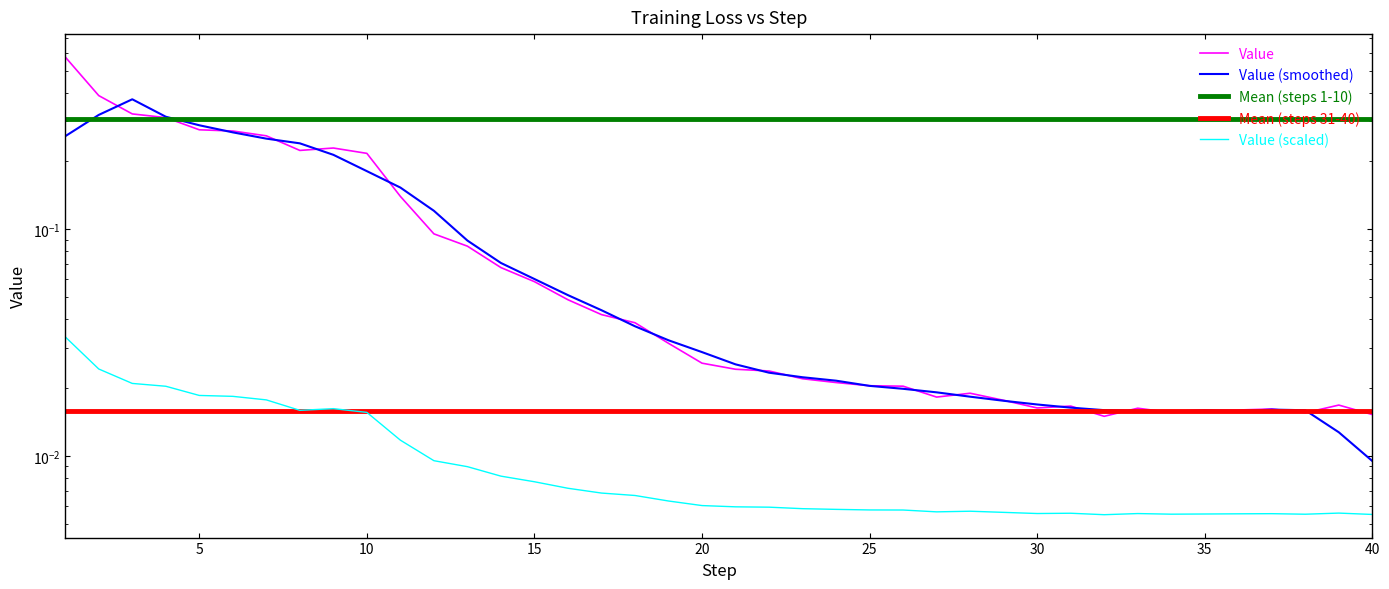

Reading left to right, what are all the values shown in this chart?

Value: 0.6	0.4	0.3	0.3	0.3	0.3	0.3	0.2	0.2	0.2	0.1	0.1	0.1	0.1	0.1	0.0	0.0	0.0	0.0	0.0	0.0	0.0	0.0	0.0	0.0	0.0	0.0	0.0	0.0	0.0	0.0	0.0	0.0	0.0	0.0	0.0	0.0	0.0	0.0	0.0
Value (smoothed): 0.3	0.3	0.4	0.3	0.3	0.3	0.3	0.2	0.2	0.2	0.2	0.1	0.1	0.1	0.1	0.1	0.0	0.0	0.0	0.0	0.0	0.0	0.0	0.0	0.0	0.0	0.0	0.0	0.0	0.0	0.0	0.0	0.0	0.0	0.0	0.0	0.0	0.0	0.0	0.0
Mean (steps 1-10): 0.3	0.3	0.3	0.3	0.3	0.3	0.3	0.3	0.3	0.3	0.3	0.3	0.3	0.3	0.3	0.3	0.3	0.3	0.3	0.3	0.3	0.3	0.3	0.3	0.3	0.3	0.3	0.3	0.3	0.3	0.3	0.3	0.3	0.3	0.3	0.3	0.3	0.3	0.3	0.3
Mean (steps 31-40): 0.0	0.0	0.0	0.0	0.0	0.0	0.0	0.0	0.0	0.0	0.0	0.0	0.0	0.0	0.0	0.0	0.0	0.0	0.0	0.0	0.0	0.0	0.0	0.0	0.0	0.0	0.0	0.0	0.0	0.0	0.0	0.0	0.0	0.0	0.0	0.0	0.0	0.0	0.0	0.0
Value (scaled): 0.0	0.0	0.0	0.0	0.0	0.0	0.0	0.0	0.0	0.0	0.0	0.0	0.0	0.0	0.0	0.0	0.0	0.0	0.0	0.0	0.0	0.0	0.0	0.0	0.0	0.0	0.0	0.0	0.0	0.0	0.0	0.0	0.0	0.0	0.0	0.0	0.0	0.0	0.0	0.0